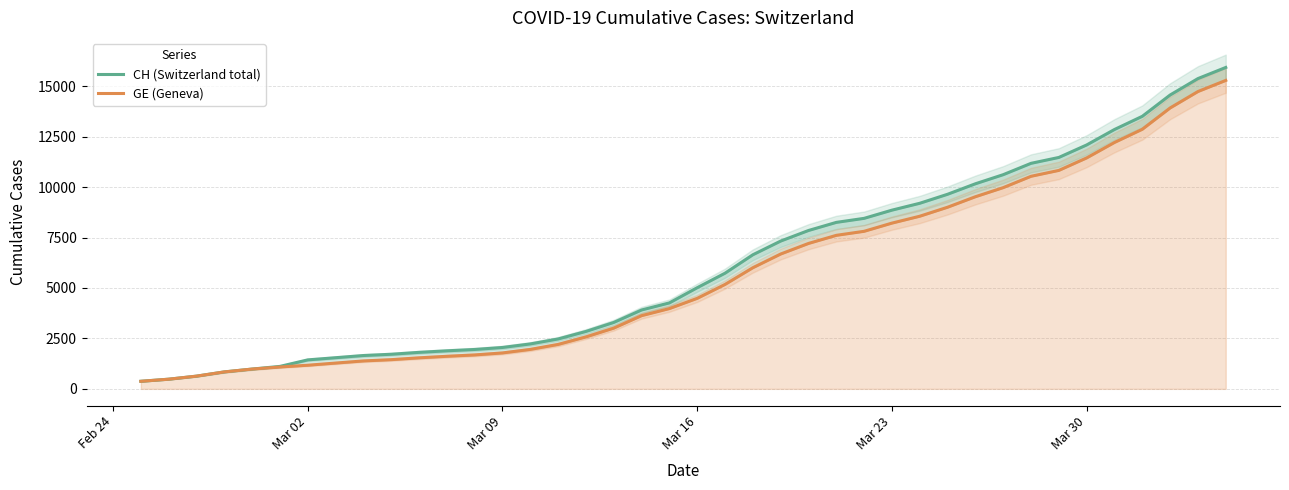

True or false: CH (Switzerland total) has a value of 13838 at Mar 23.

False